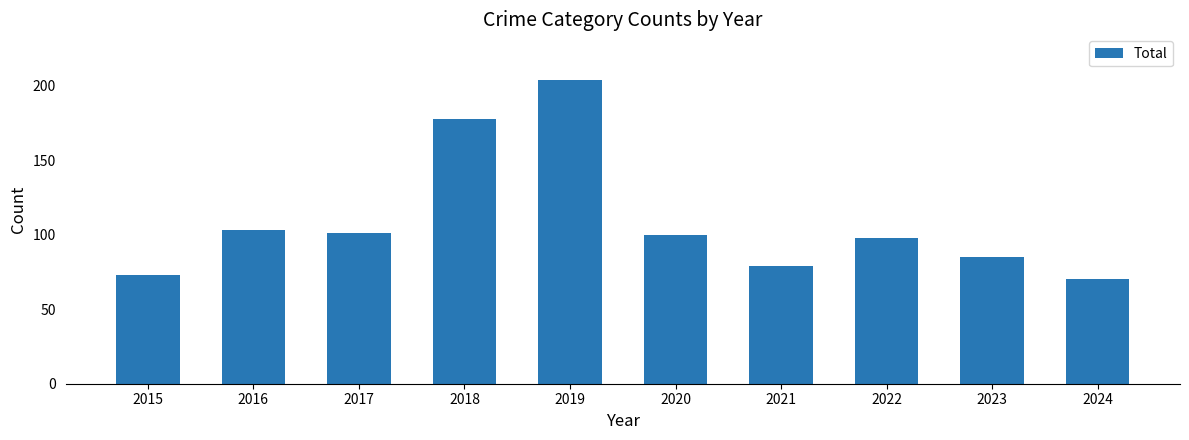

Approximately how many times larger is the value at 2024 compared to 2022?

0.7